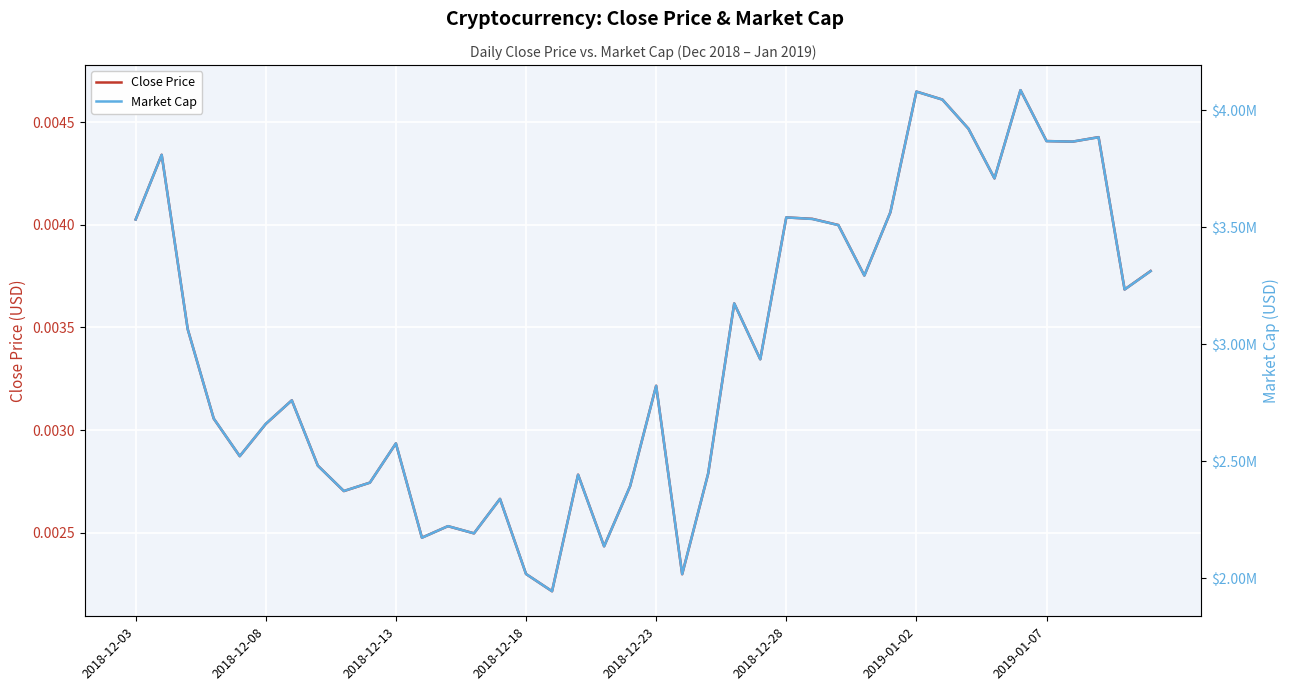

True or false: Close Price has more than 2 points higher than both neighbors.

True